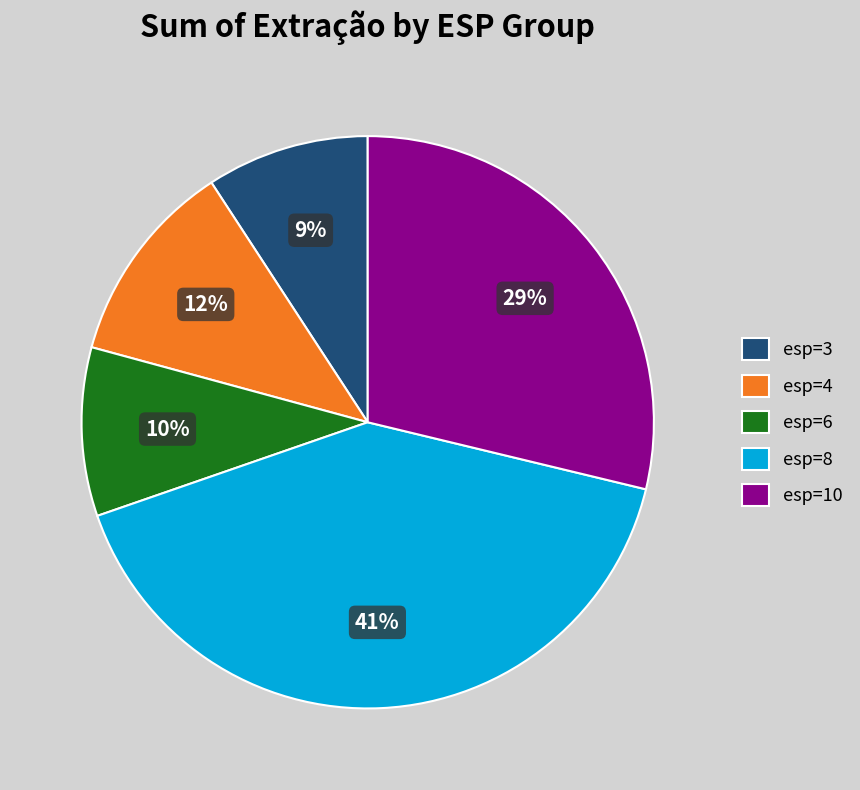

The esp=8 slice represents 41% of the pie. True or false?

True